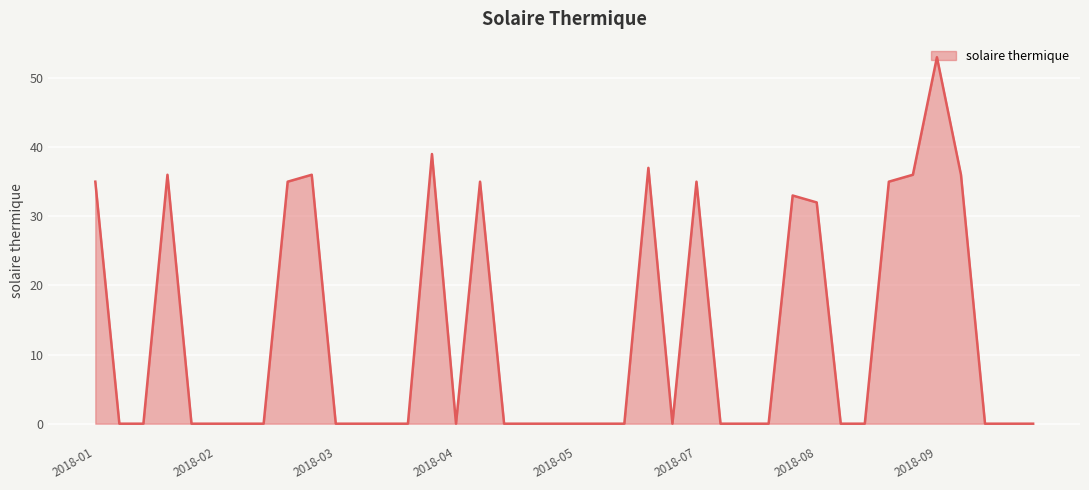

What is the difference between the second highest and minimum values?

39